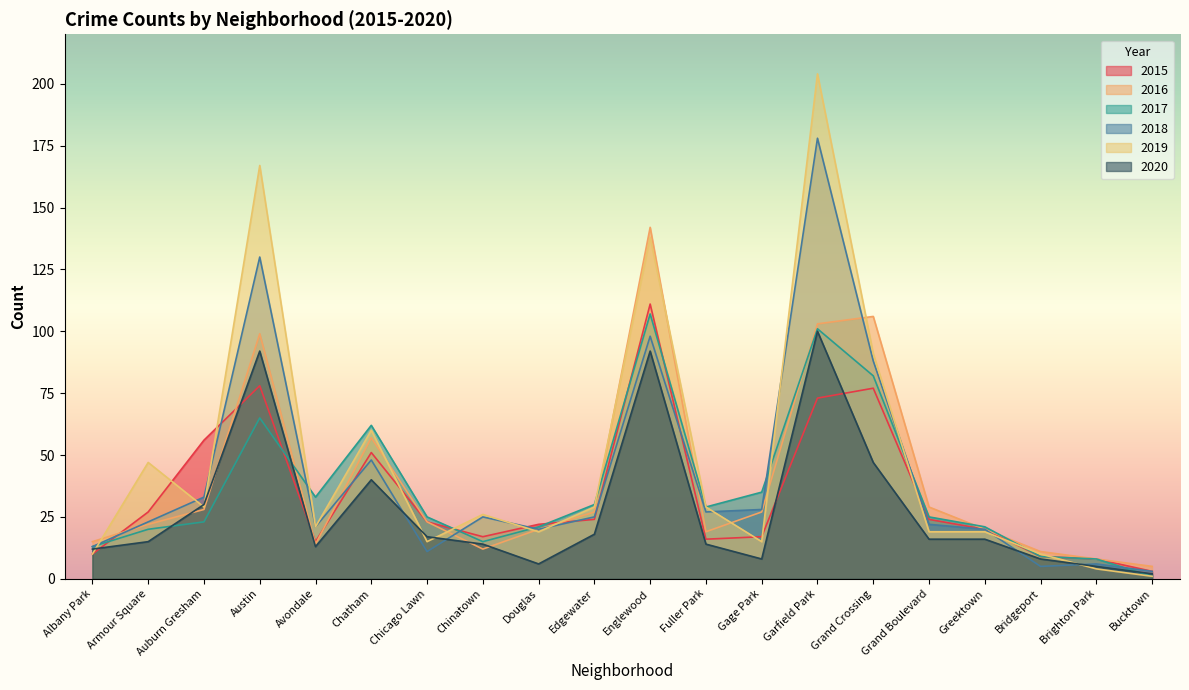

At which category is the sum across all series the highest?

Garfield Park